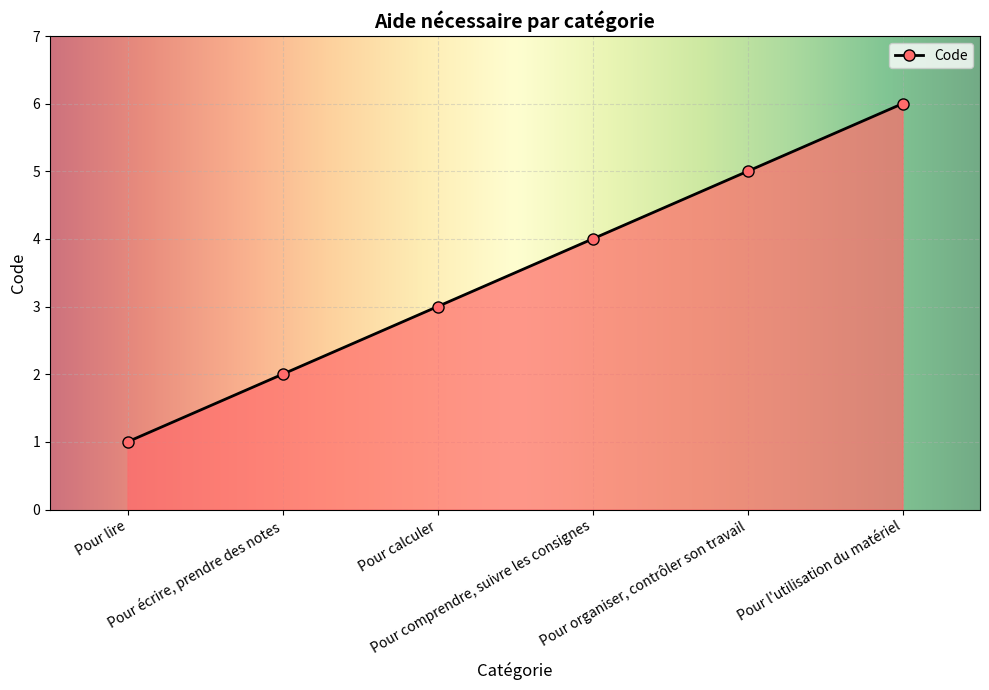

How many categories are shown in the chart?

6